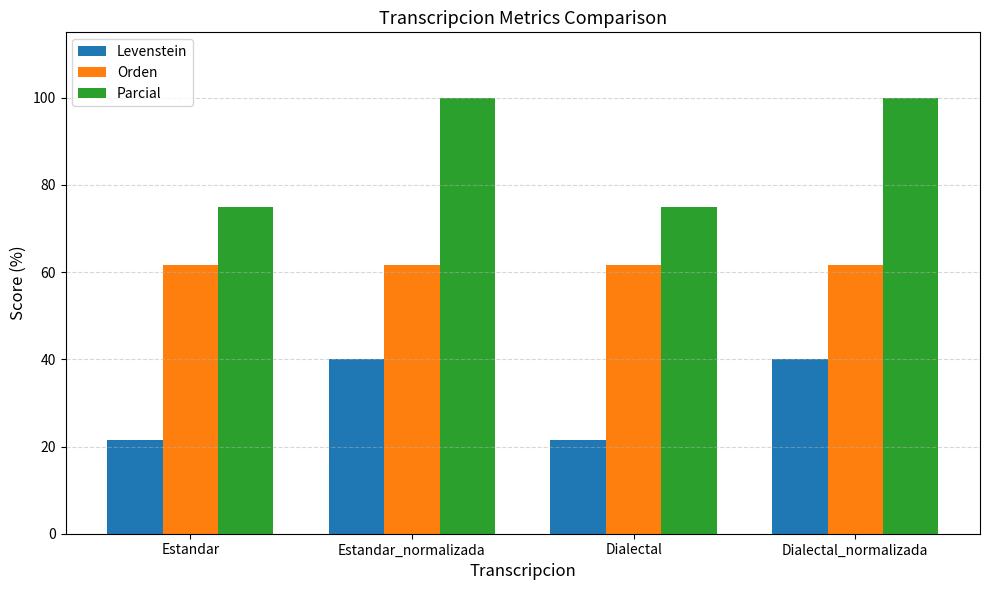

What is the label of the 2nd bar from the left?

Estandar_normalizada